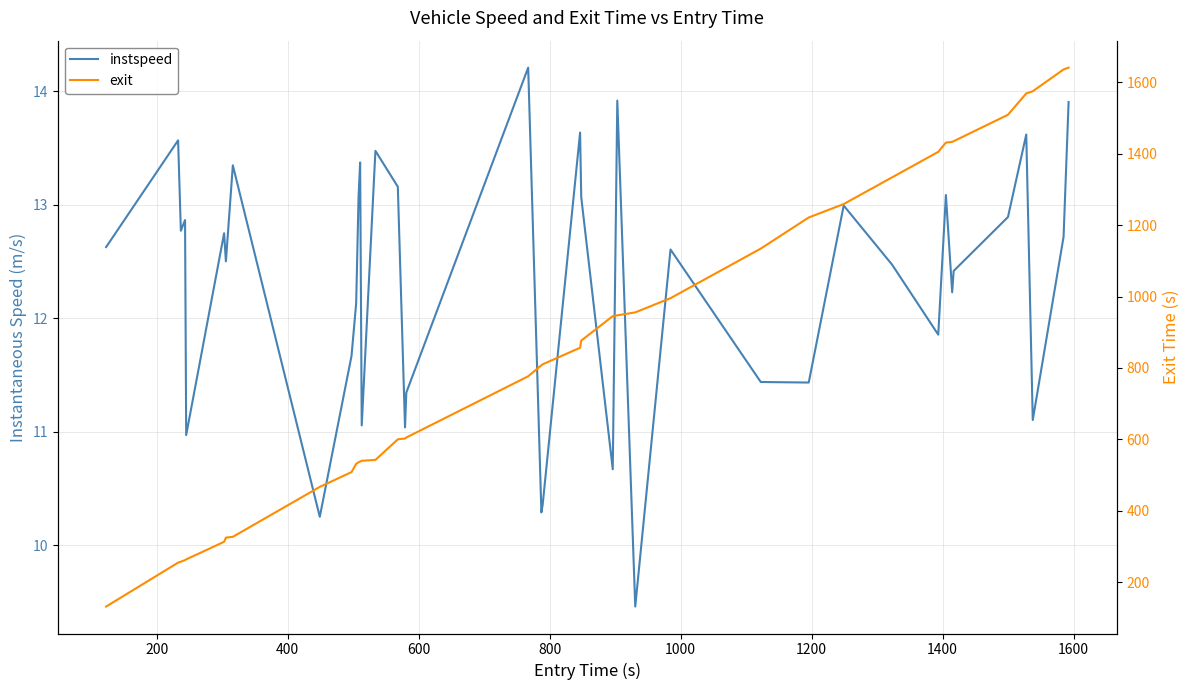

What is the difference between the maximum and minimum values in the exit series?

1508.8